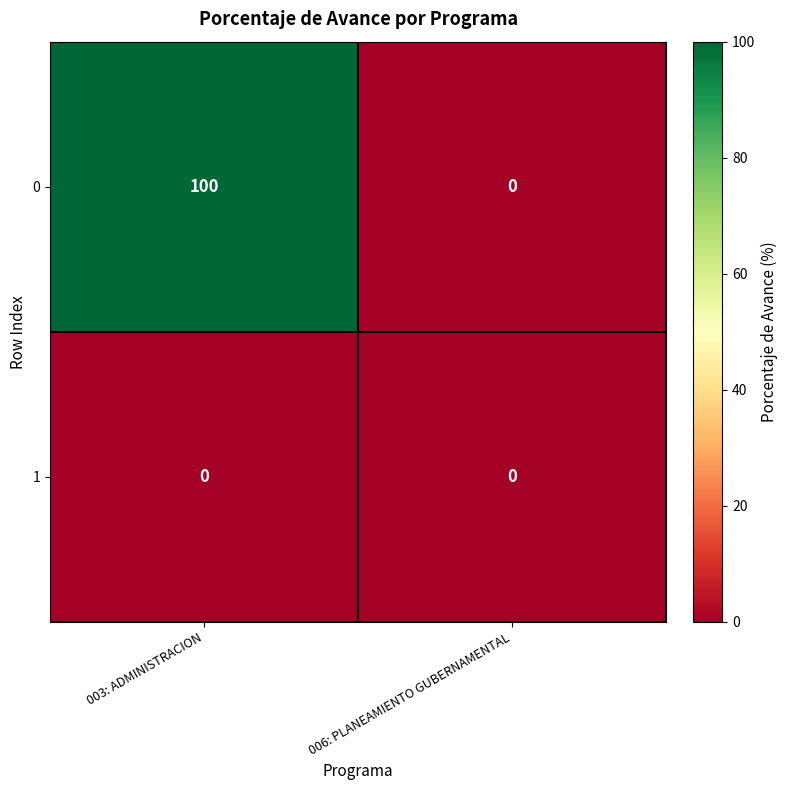

How many distinct data groups are displayed?

2